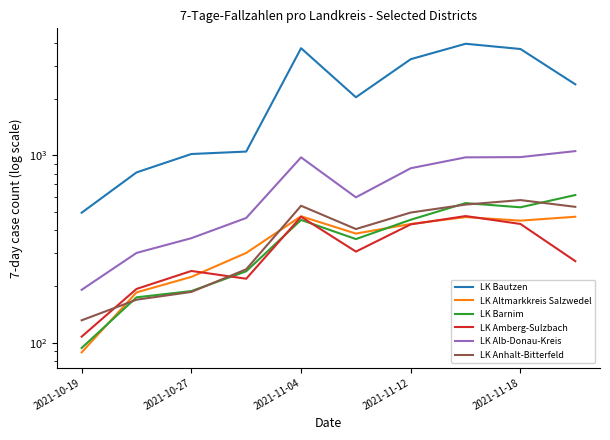

What is the difference between the maximum and minimum values in the LK Altmarkkreis Salzwedel series?

385